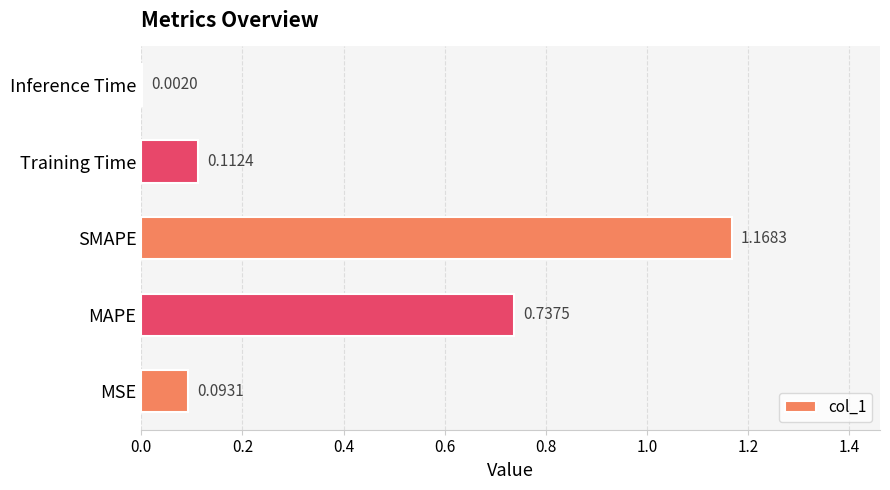

Are the bars horizontal?

Yes